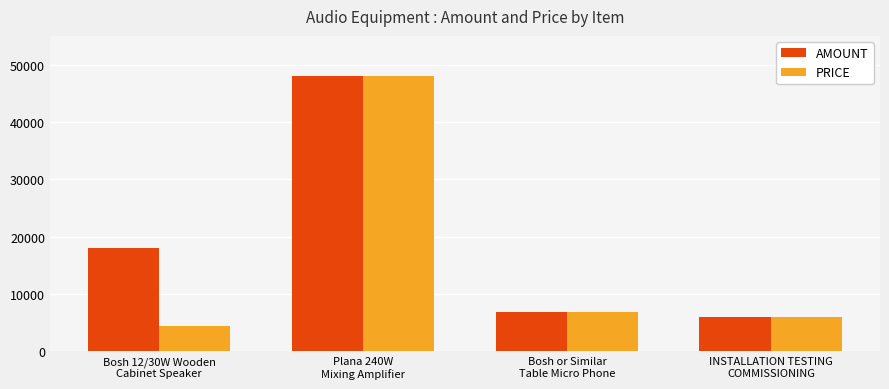

The value of PRICE at Plana 240W
Mixing Amplifier is 62445. True or false?

False